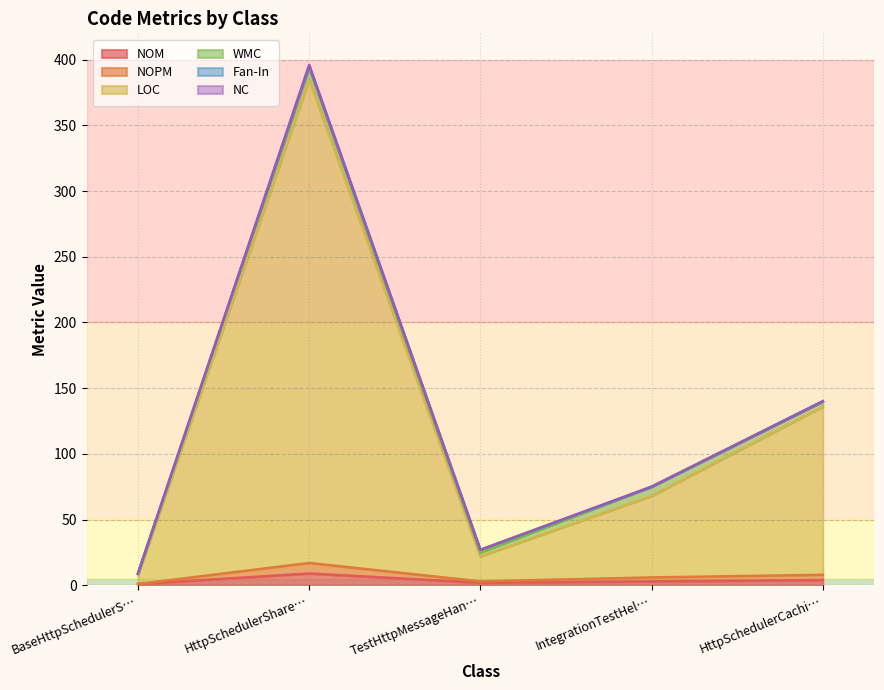

True or false: LOC and NOPM intersect in this chart.

False